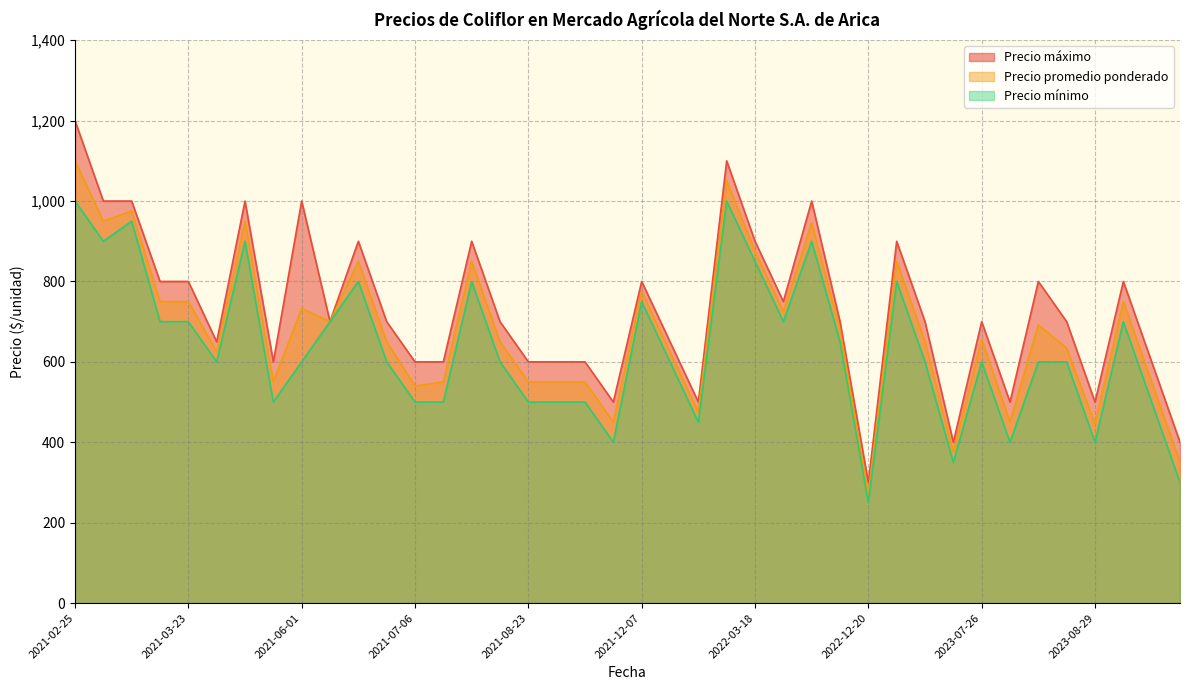

Is the value of Precio mínimo at 2023-06-22 greater than the value of Precio promedio ponderado at 2022-12-20?

Yes